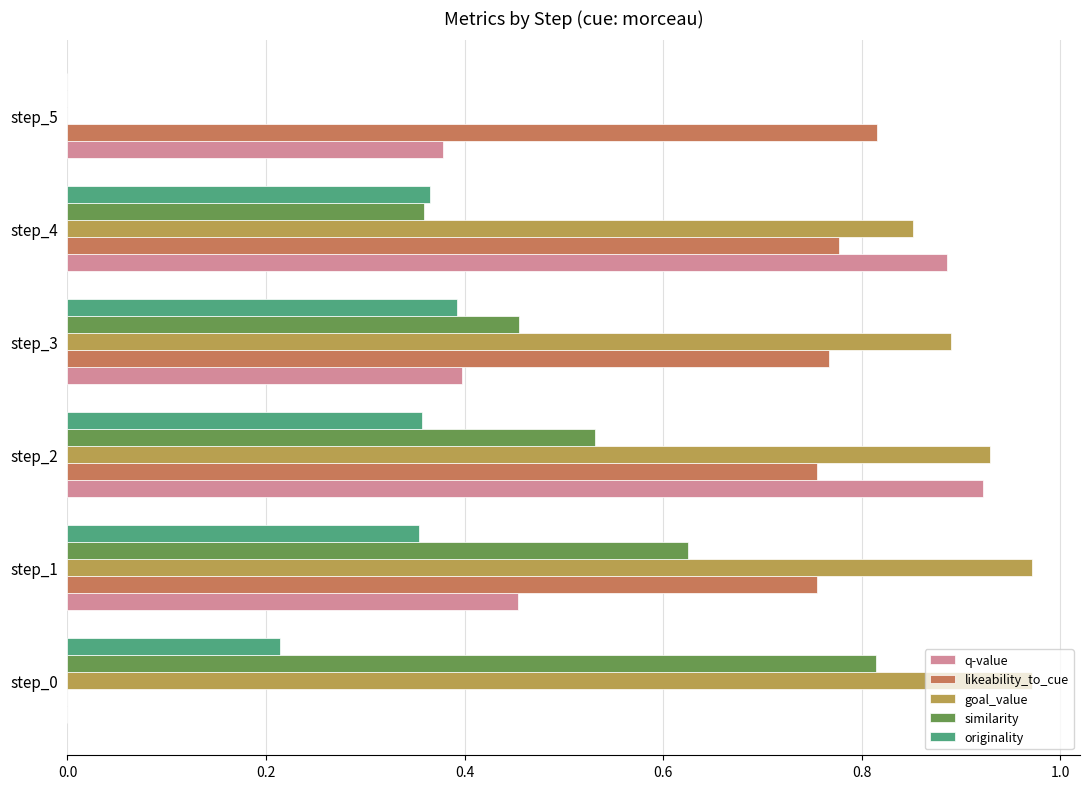

What is the sum of all originality values?

1.7